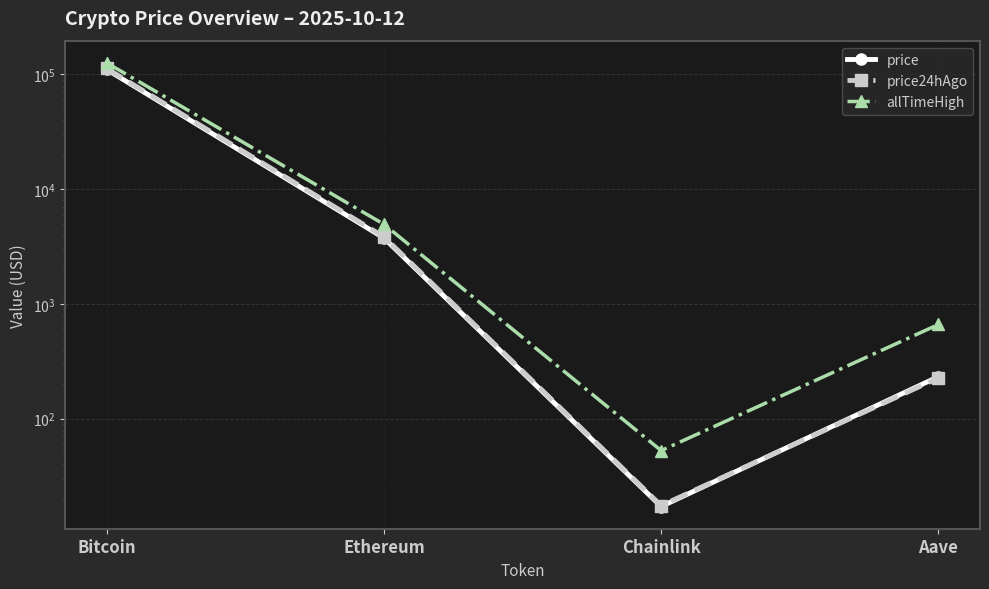

What is the sum of all price values?

114406.9